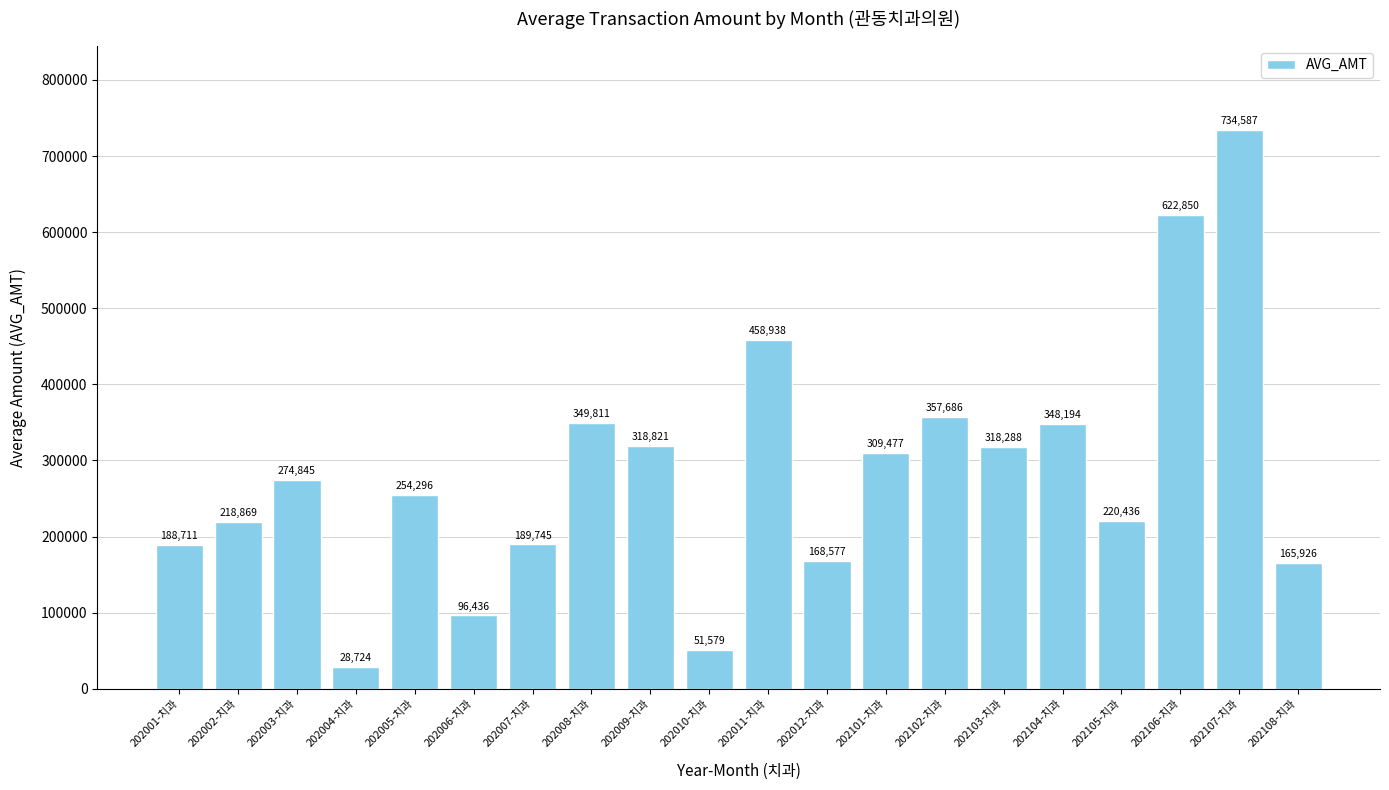

How many values exceed 274845?

10